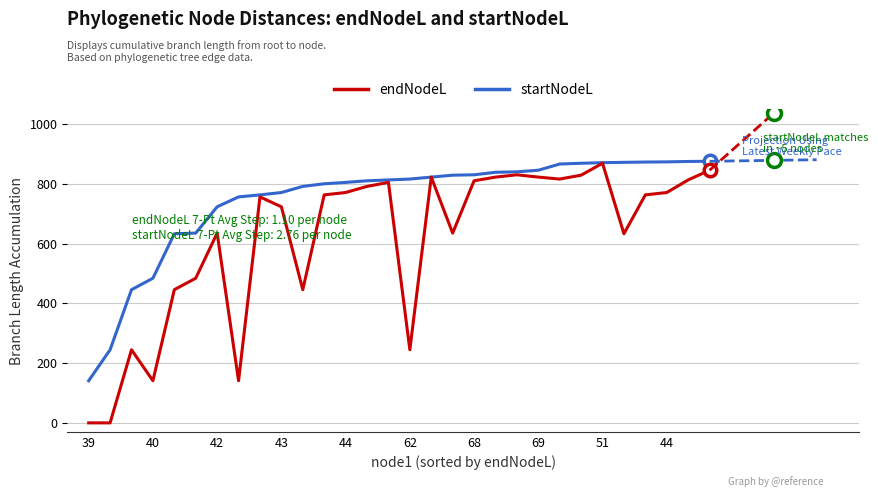

Which series has the widest spread of values?

startNodeL